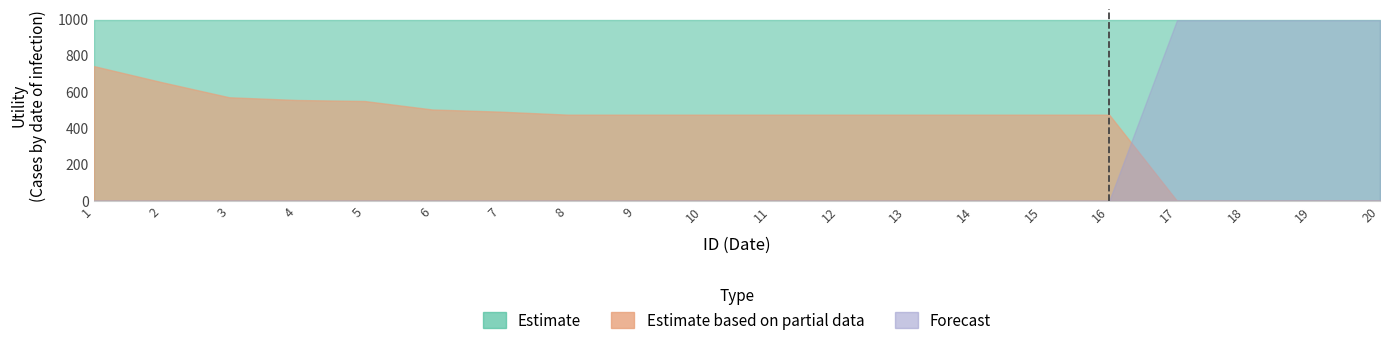

Between which two adjacent categories do Forecast and Estimate based on partial data first intersect?

16 and 17